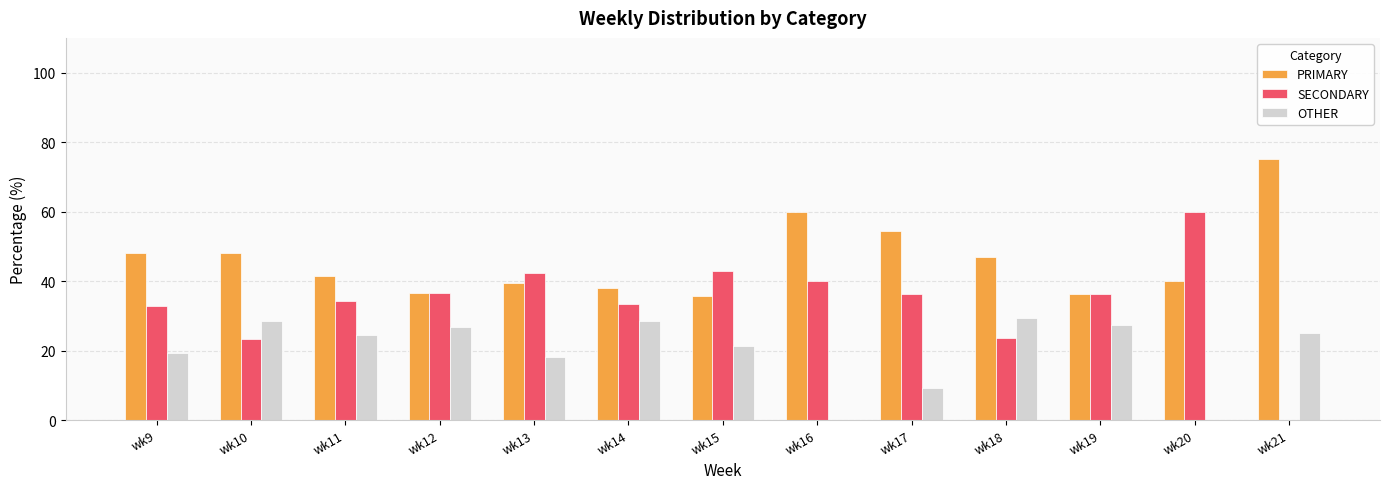

Are the bars grouped side by side (vs. stacked)?

Yes